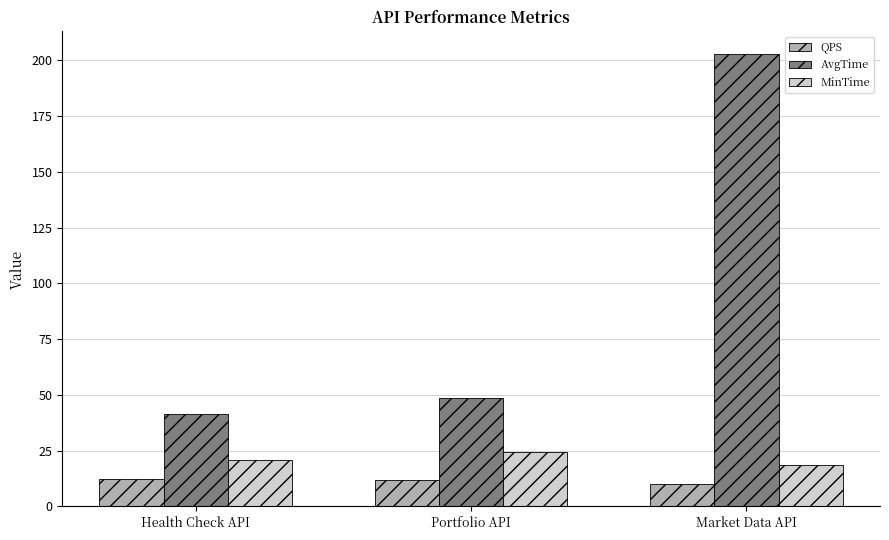

What is the sum of the QPS values at Market Data API and Portfolio API?

21.9